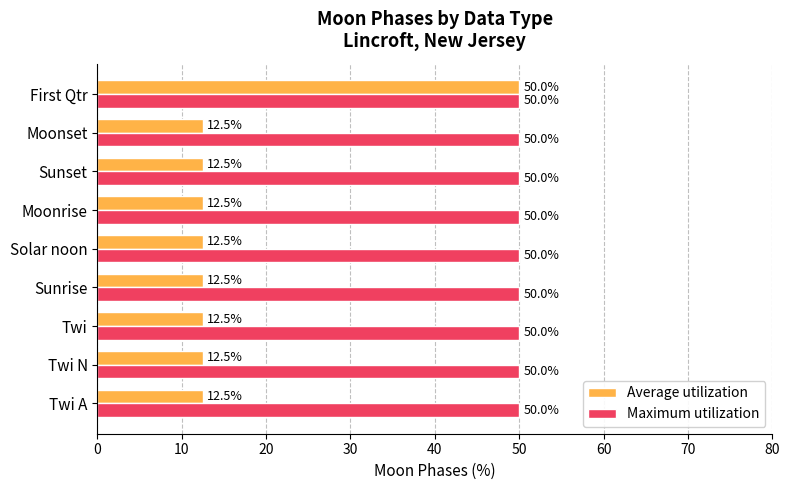

Rank the series at Sunset from highest to lowest value.

Maximum utilization, Average utilization